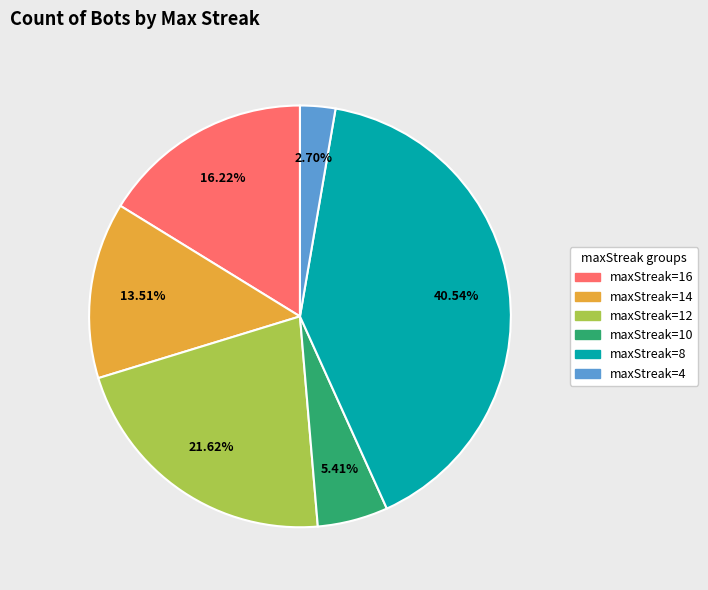

To the nearest percent, what is the difference between the maxStreak=8 and maxStreak=16 slice percentages?

24%